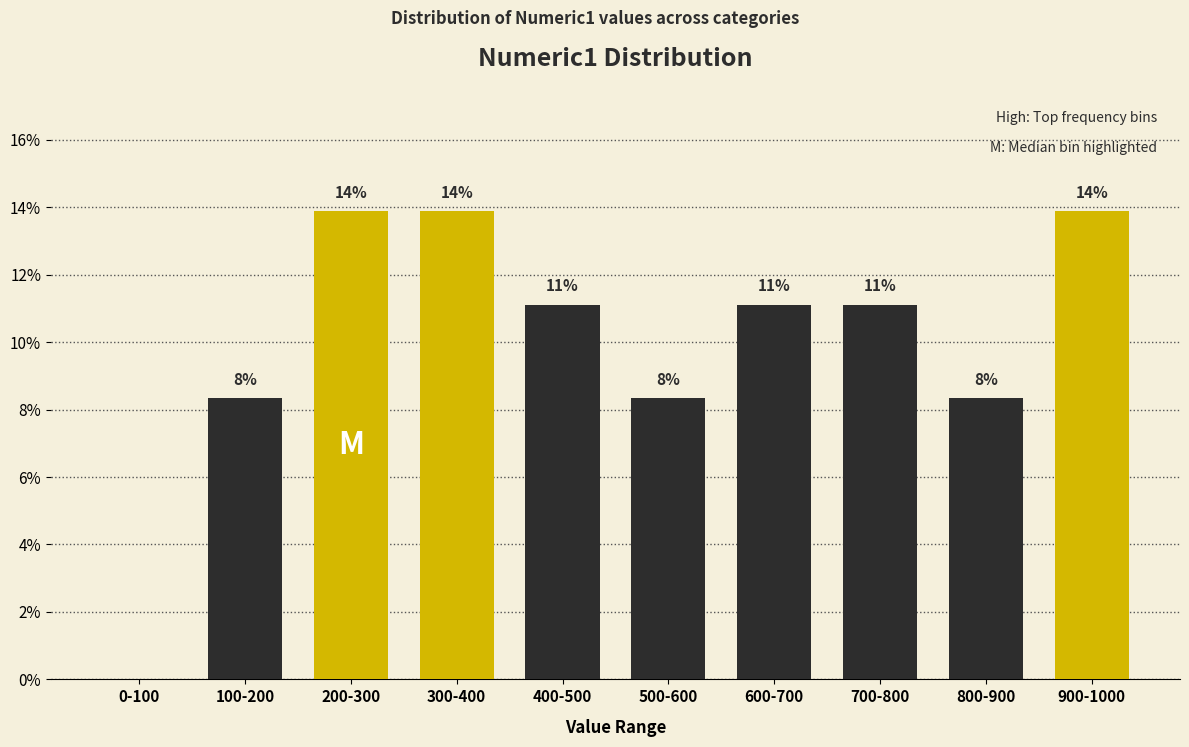

Are the bars horizontal?

No